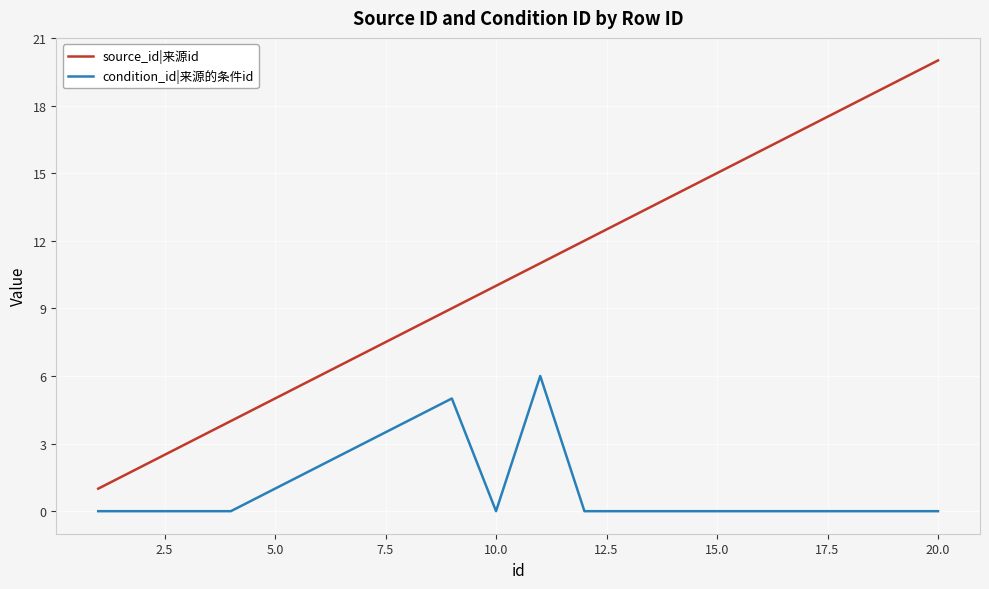

What is the difference between the maximum and minimum values in the source_id|来源id series?

19